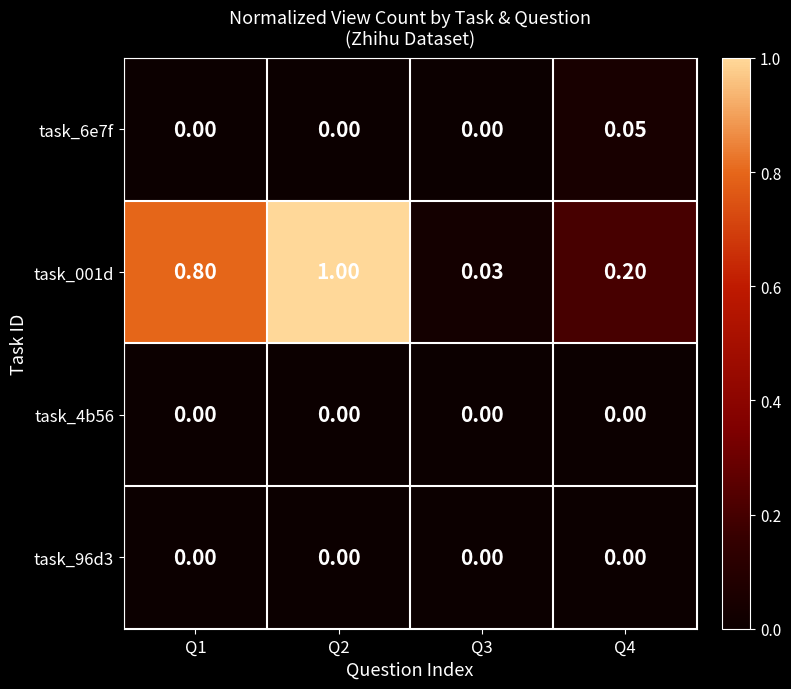

Reading left to right, extract all data points from this chart.

task_6e7f: Q1=0.0	Q2=0.0	Q3=0.0	Q4=0.1
task_001d: Q1=0.8	Q2=1.0	Q3=0.0	Q4=0.2
task_4b56: Q1=0.0	Q2=0.0	Q3=0.0	Q4=0.0
task_96d3: Q1=0.0	Q2=0.0	Q3=0.0	Q4=0.0